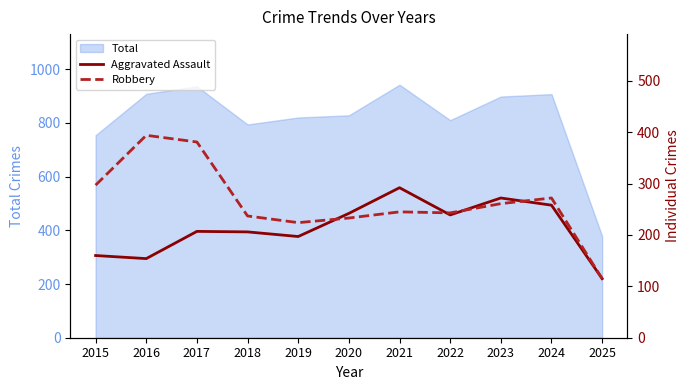

True or false: Total has a value of 810 at 2022.

True